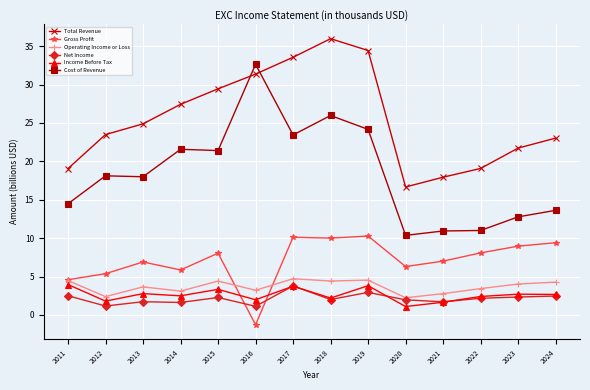

In Total Revenue, how many points are higher than both neighbors (excluding endpoints)?

1